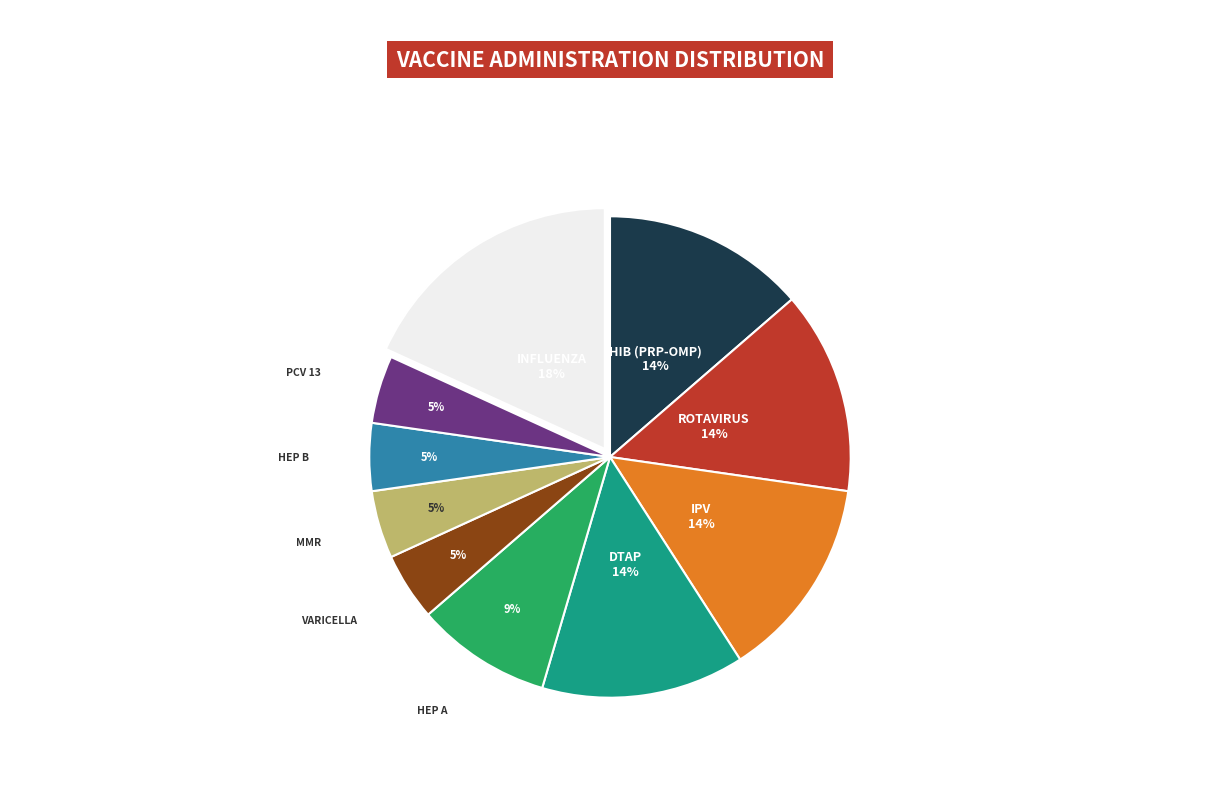

Is there a majority slice in this chart?

No